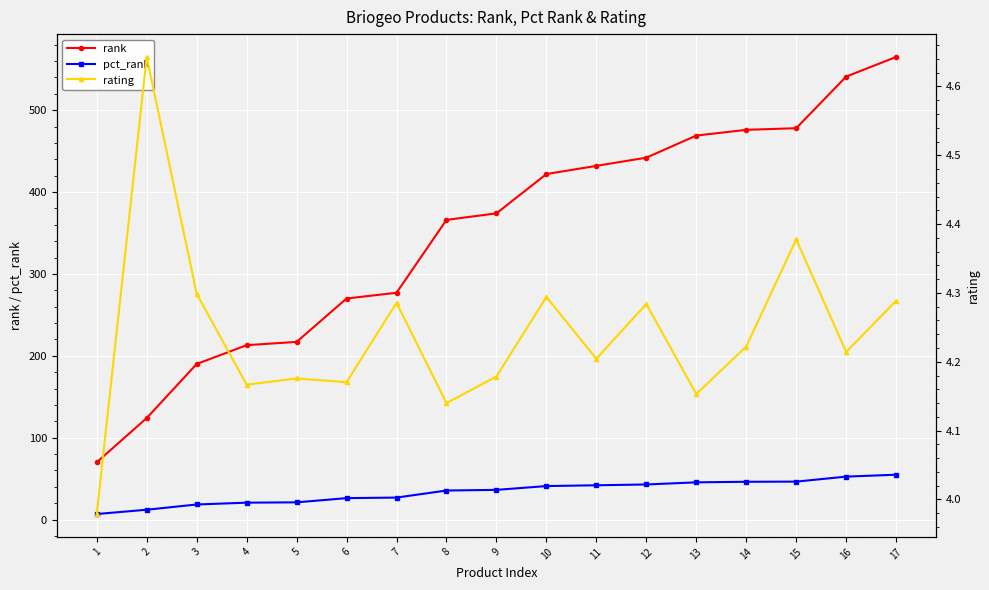

Where is the first local maximum for rating?

2